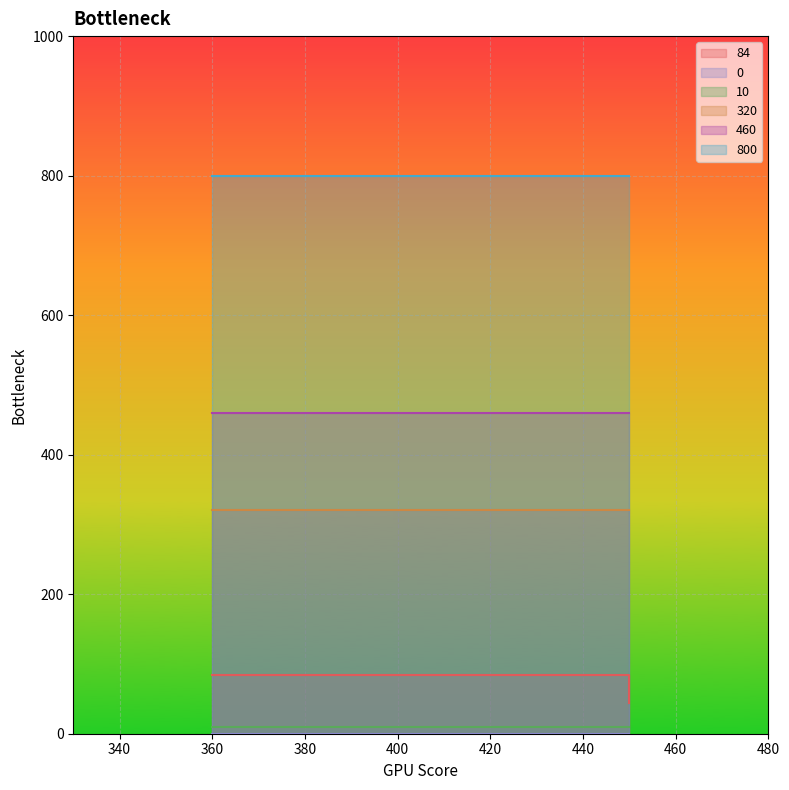

Read the 10 value at 2.

10